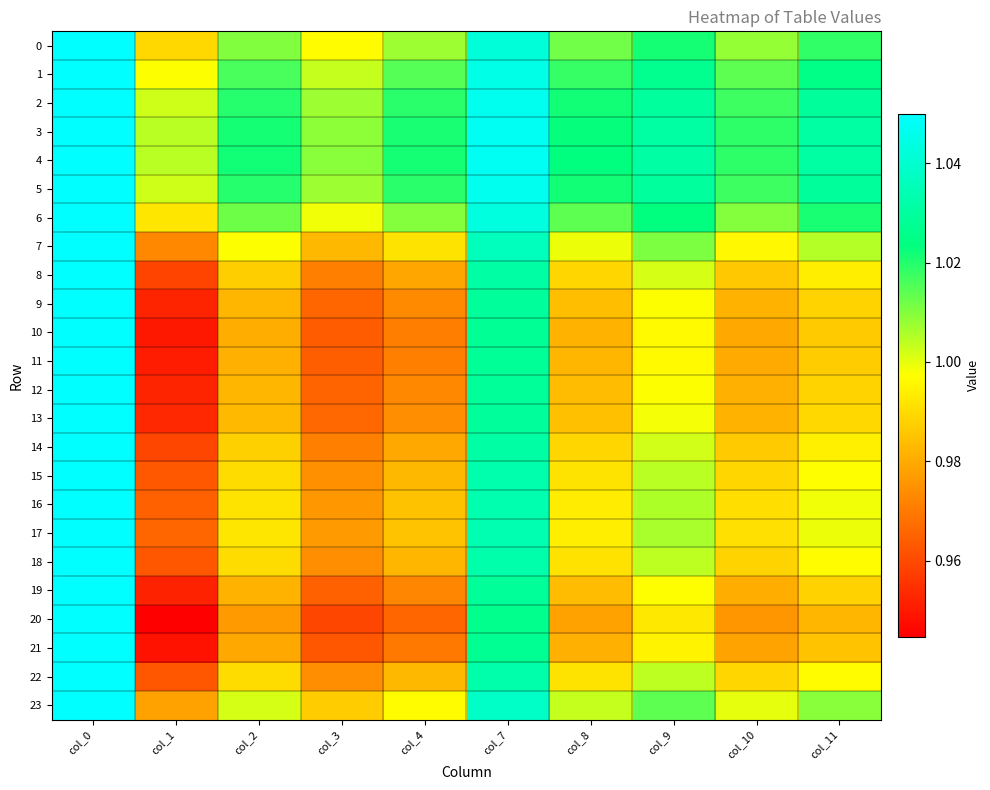

What is the total value across all series at col_3?

23.5